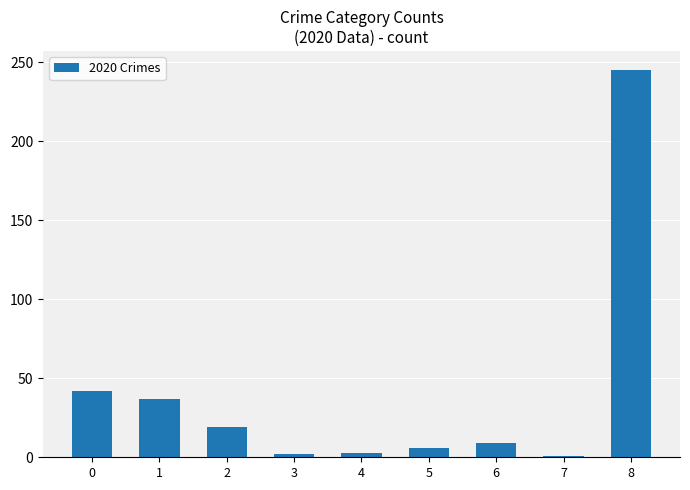

Does the chart contain stacked bars?

No